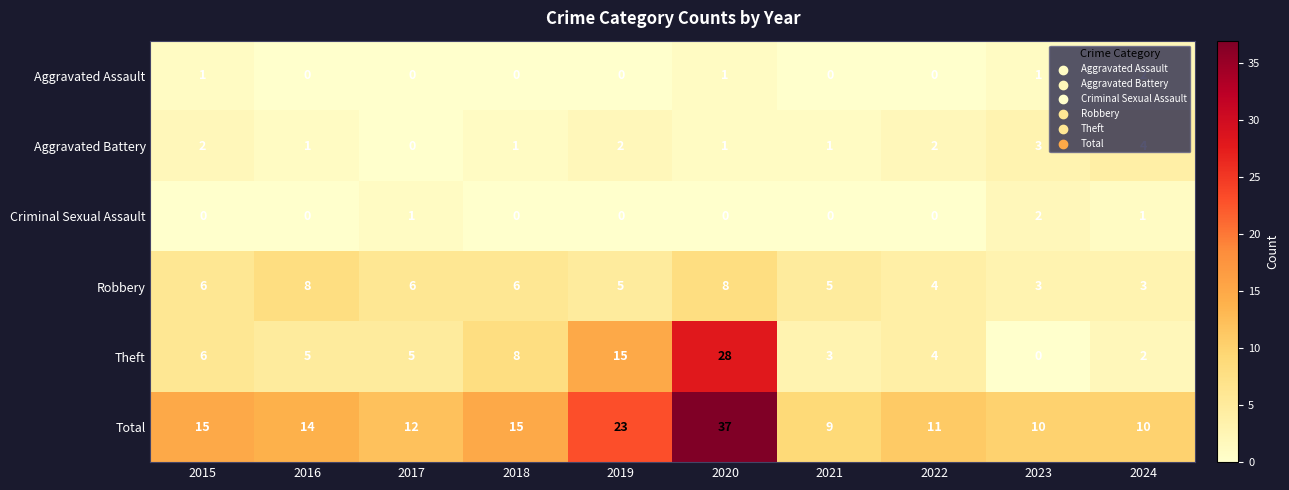

How many series are shown in this chart?

6